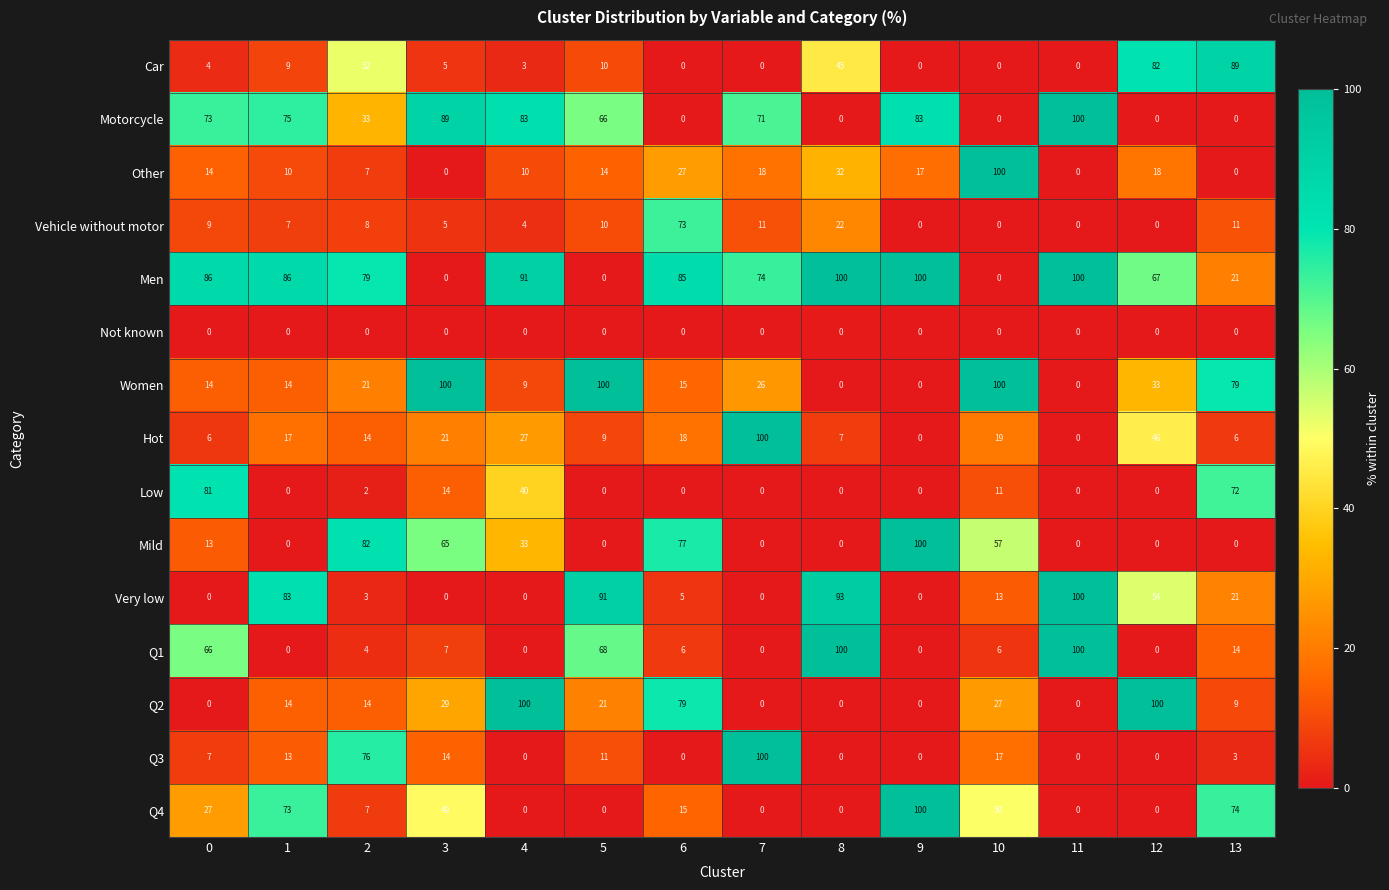

What is the total value across all series at 10?

400